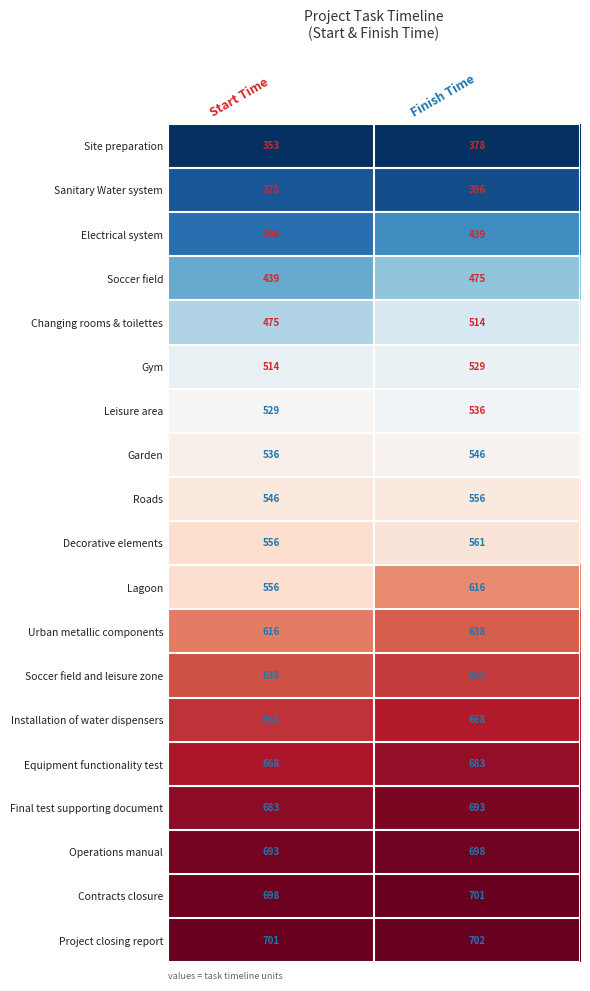

What is the minimum value shown in the chart?

353